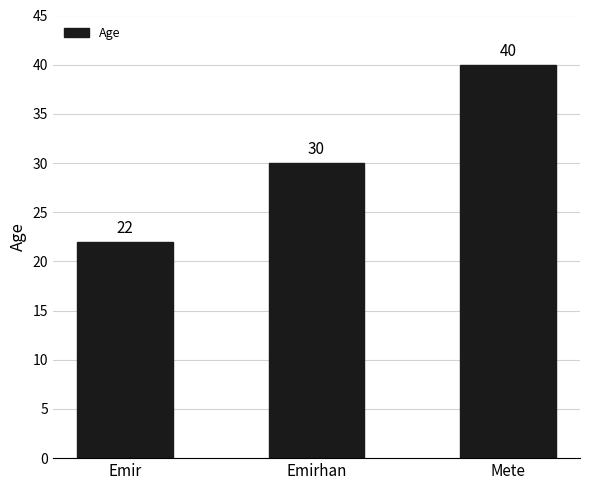

What is the average value?

31